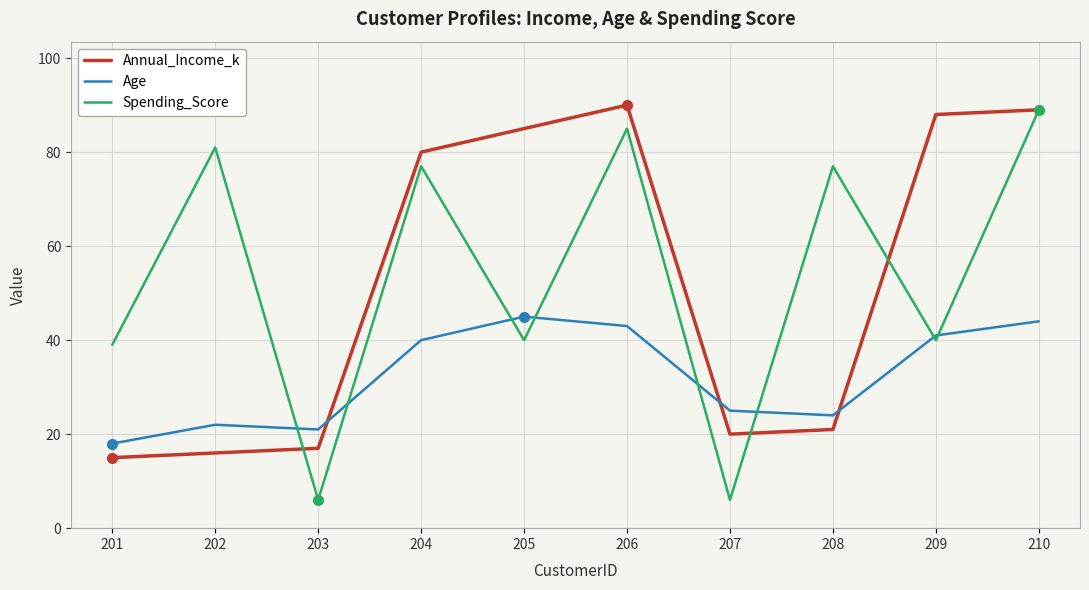

How many intersections are there between Spending_Score and Age?

8